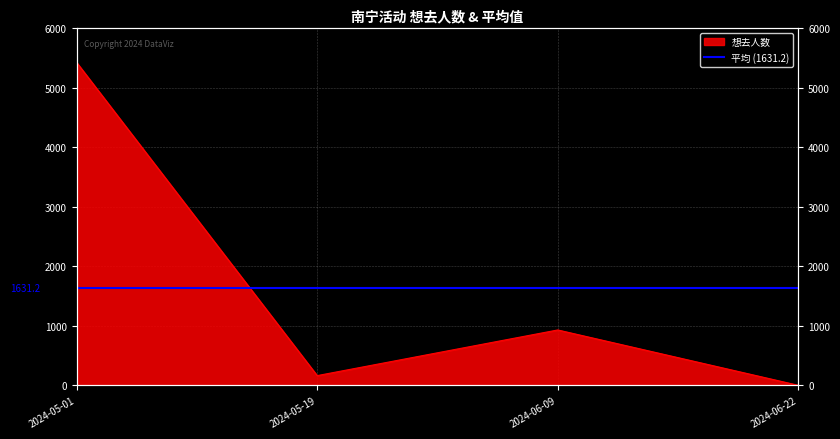

How many lines are shown in the chart?

1